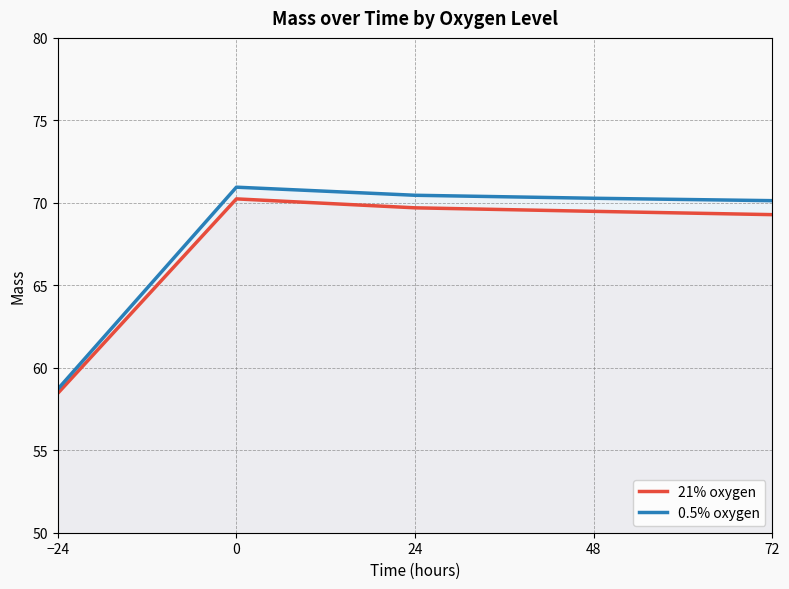

True or false: 21% oxygen and 0.5% oxygen cross at least once.

False